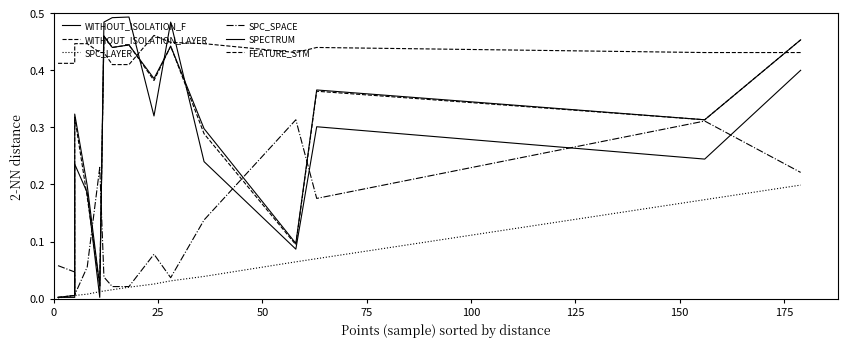

What is the total value across all series at 50?

1.3